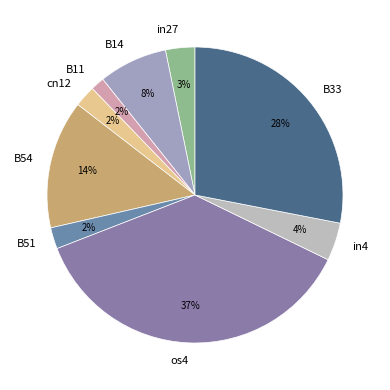

Is the sum of B51 and B14 greater than half?

No